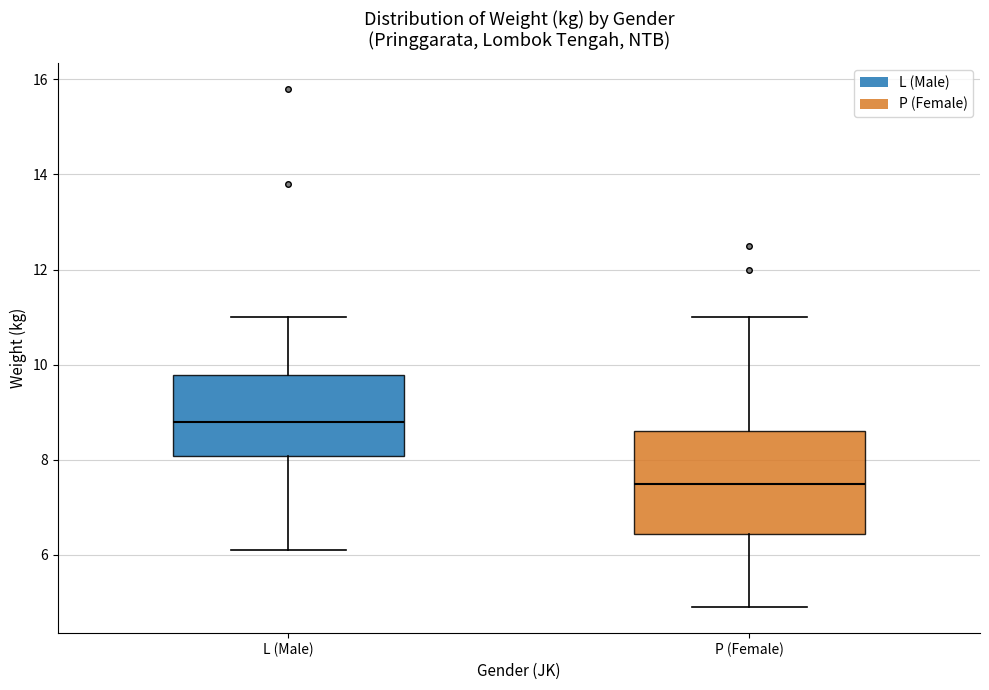

Which box is the tallest, from its lower edge to its upper edge?

P (Female)